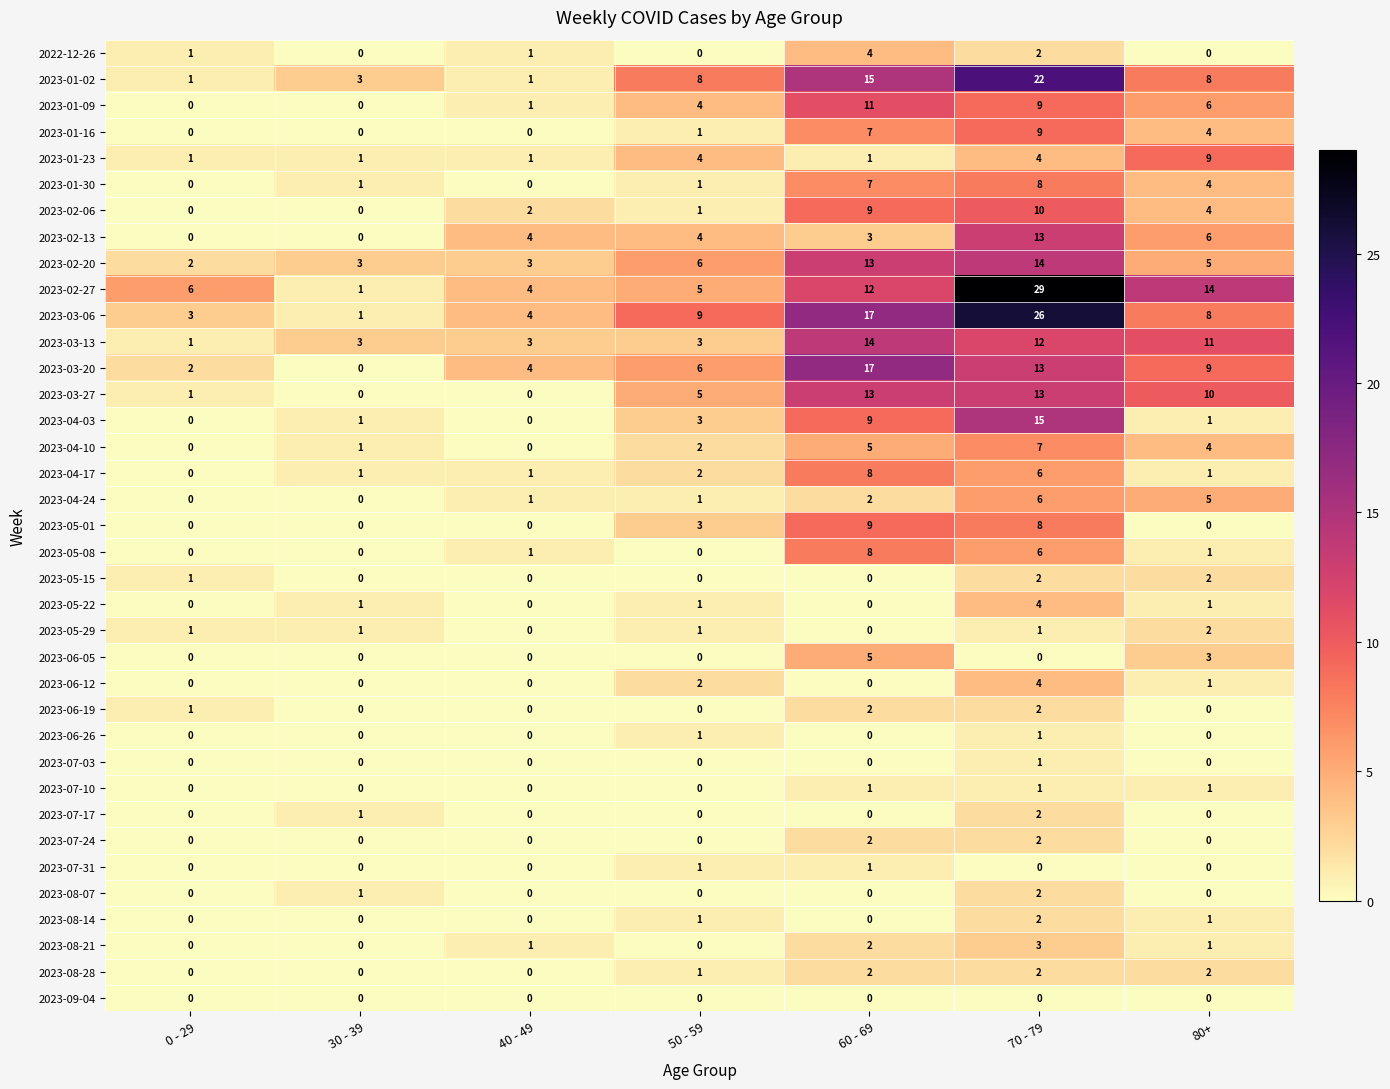

Which series changed the most between 40 - 49 and 70 - 79?

2023-02-27